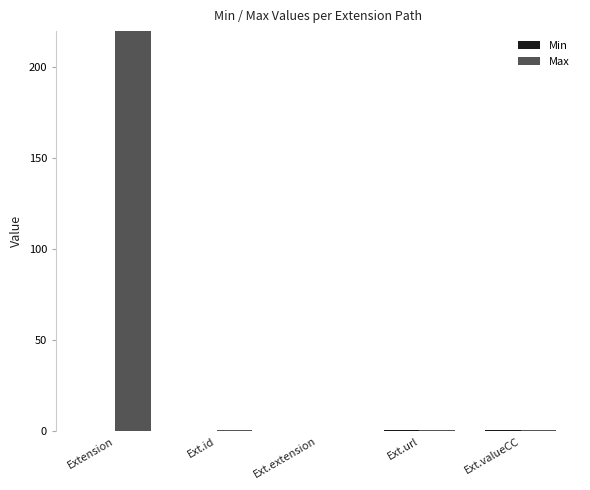

At which category is the sum across all series the highest?

Extension